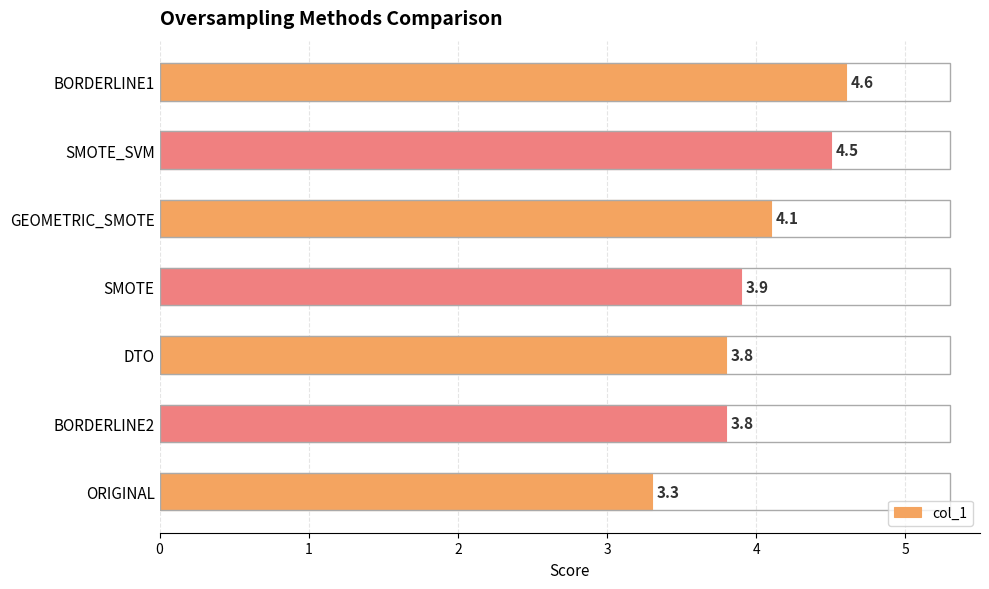

Which has a higher value, BORDERLINE1 or ORIGINAL?

BORDERLINE1